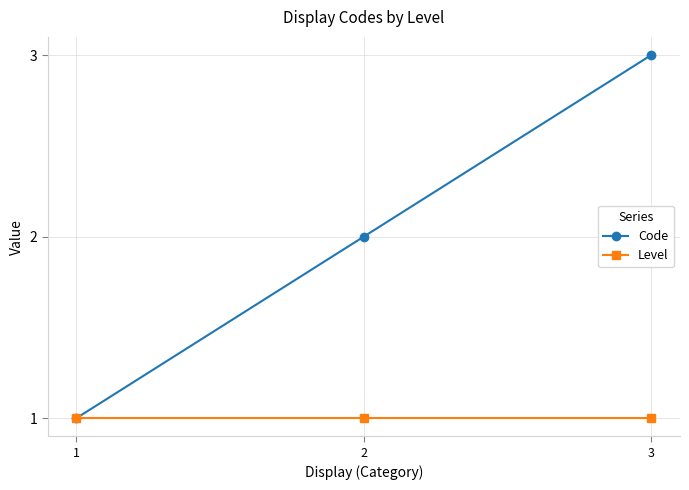

The Level series shows 1 at 1. True or false?

True